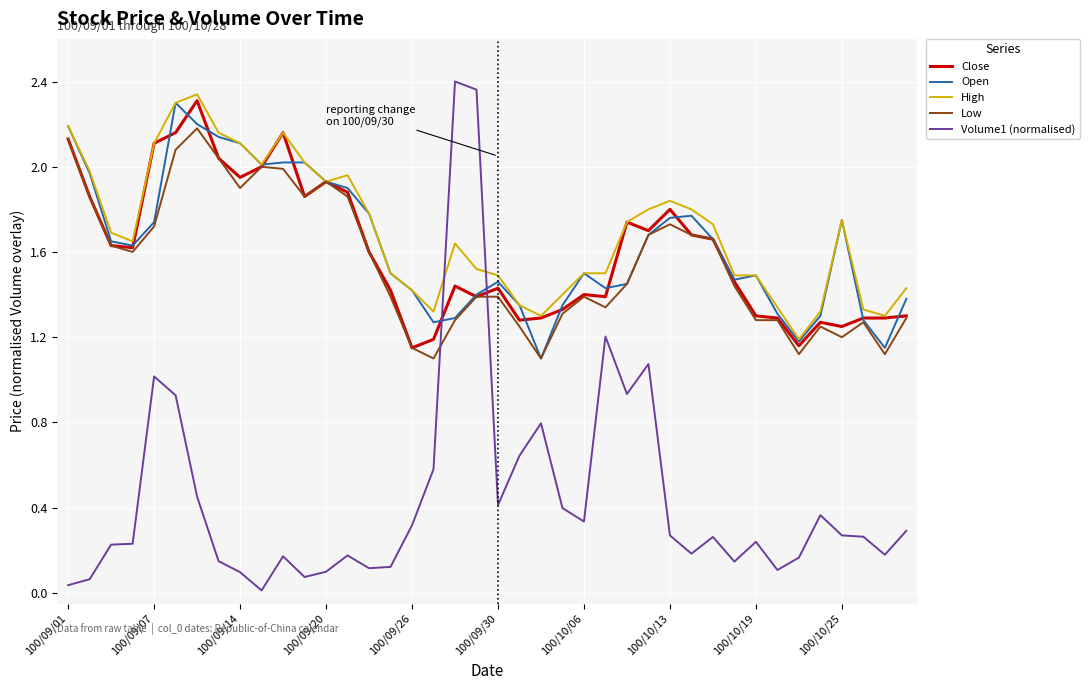

Which series has the largest range (max minus min)?

Volume1 (normalised)